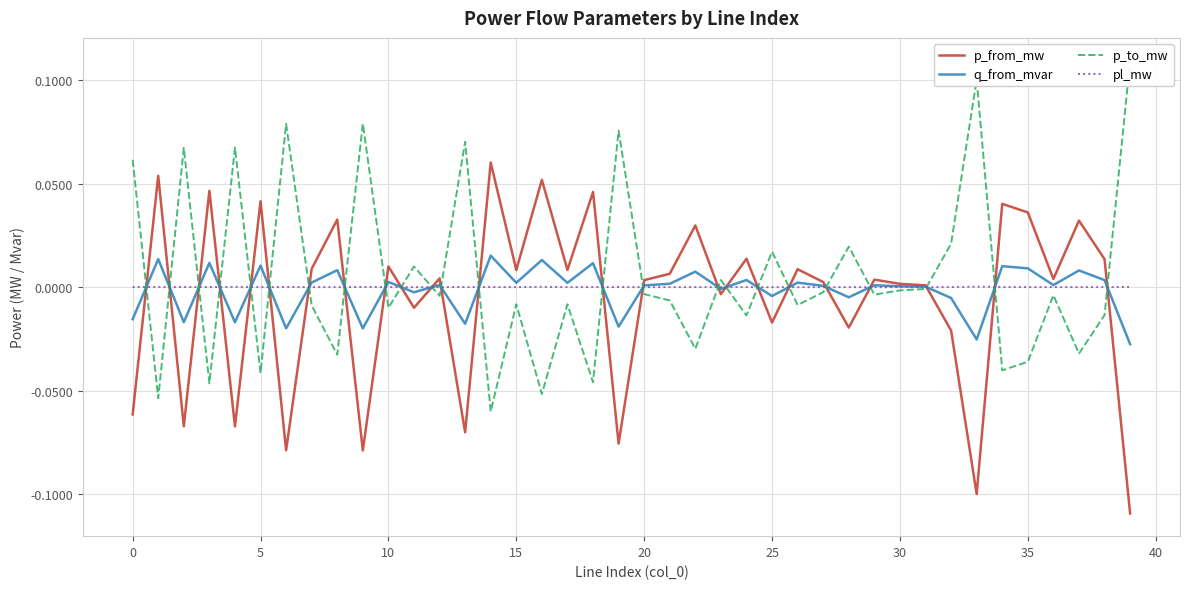

True or false: pl_mw has a value of 0.0 at 38.

False